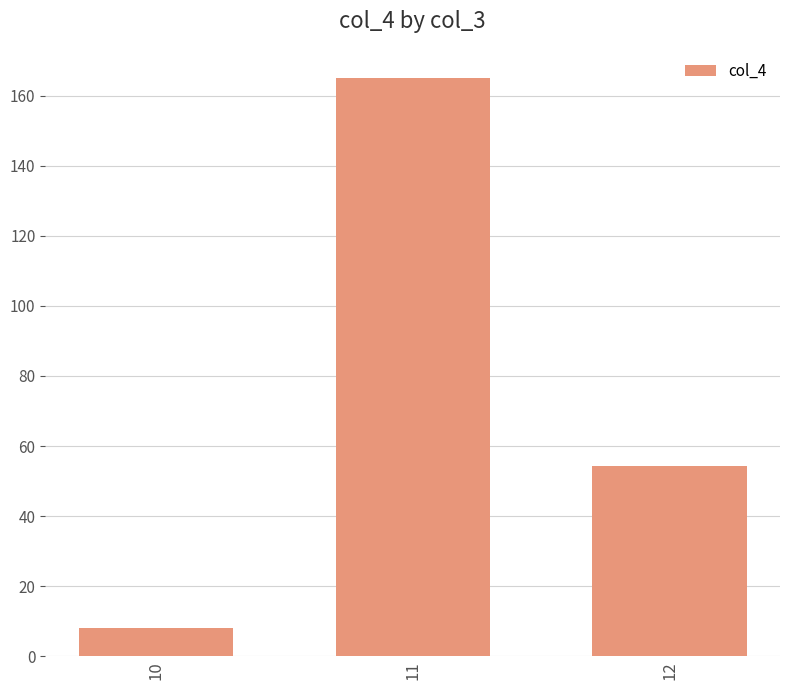

What is the average value?

75.8